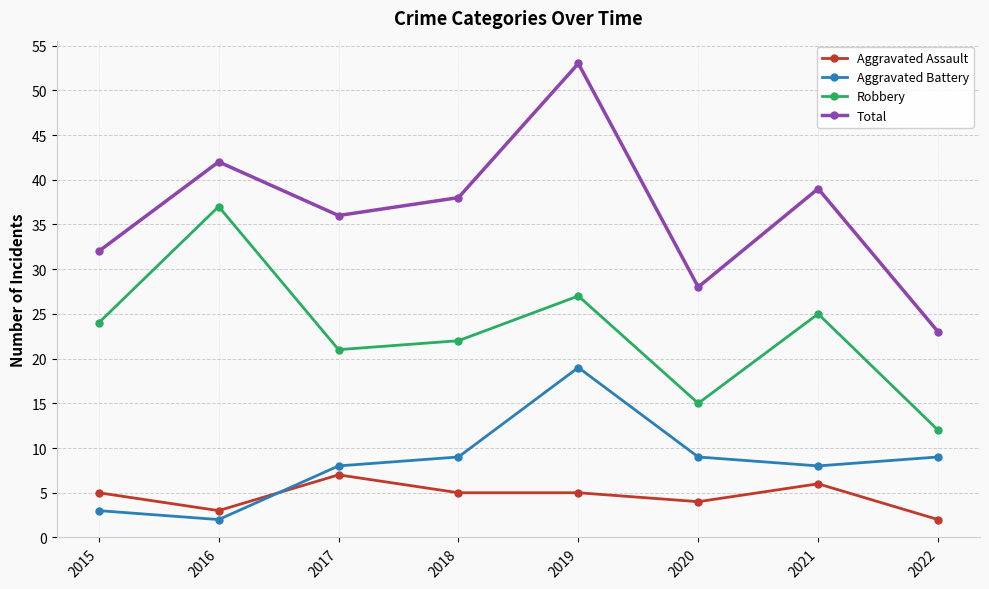

What is the difference between the highest and lowest values at 2015?

29